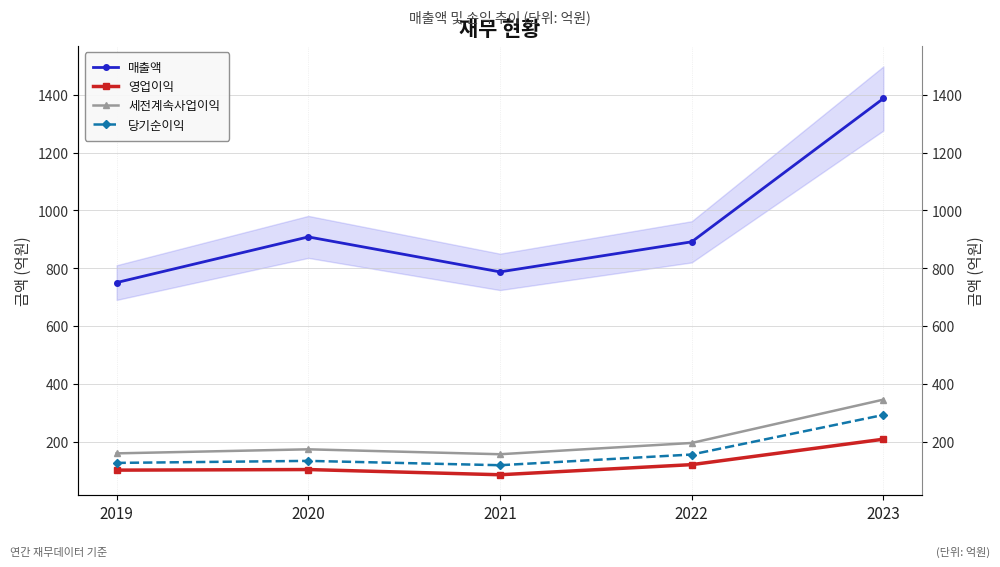

Which series changed the most between 2021 and 2022?

매출액